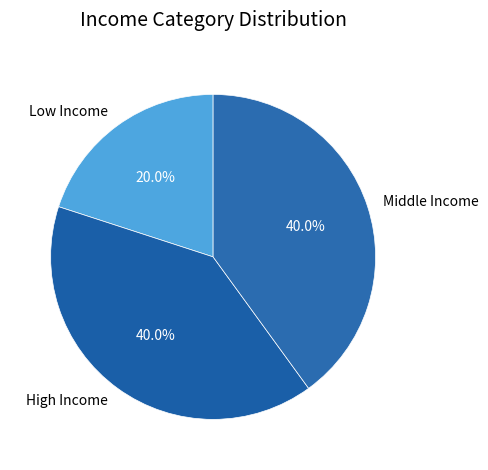

Which slice is the smallest?

Low Income